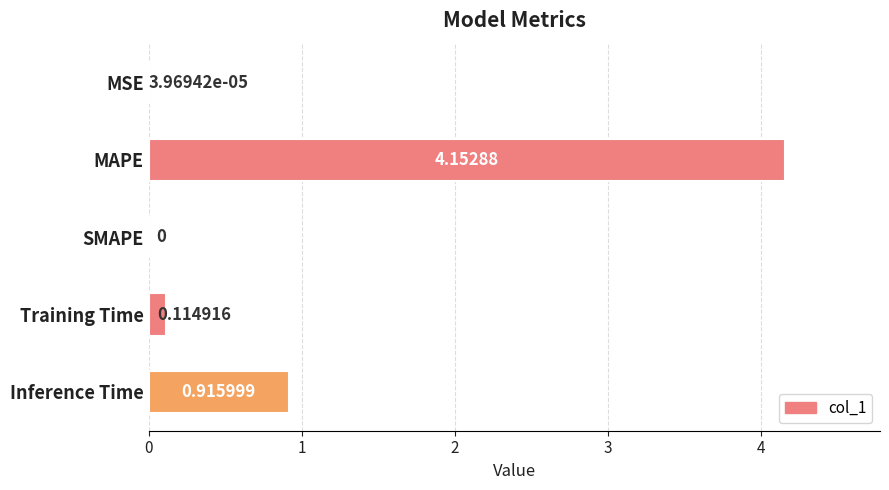

Which category has the highest value across all series?

MAPE